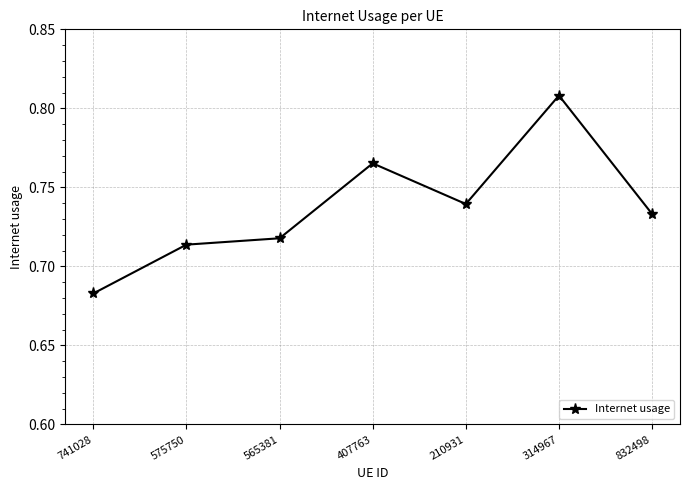

What position from the right is 575750?

6